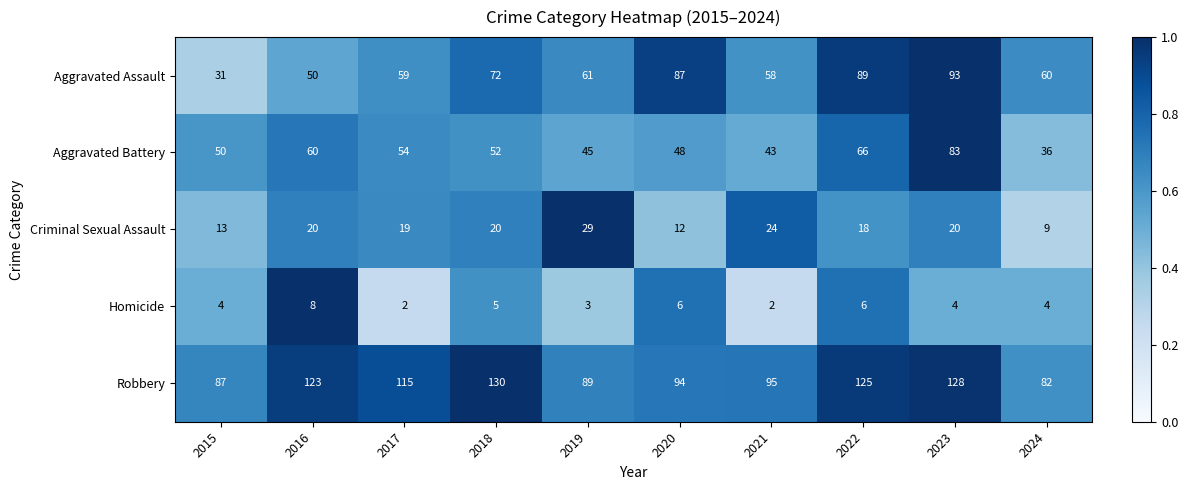

What is the average value of the Robbery series?

107